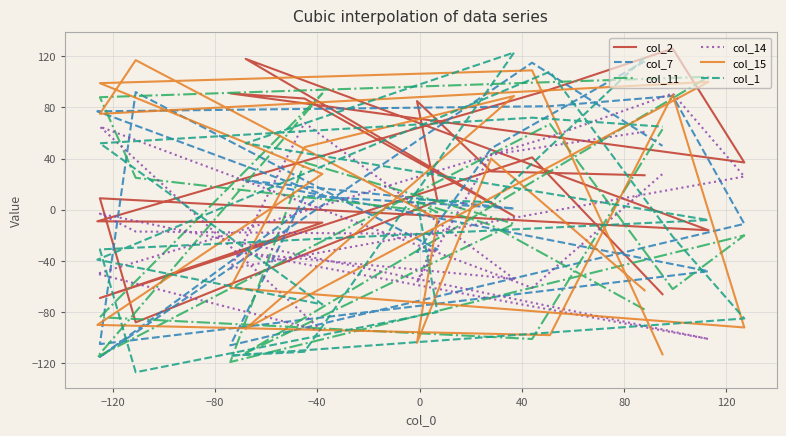

What are all the series names shown in the legend?

col_2, col_7, col_11, col_14, col_15, col_1